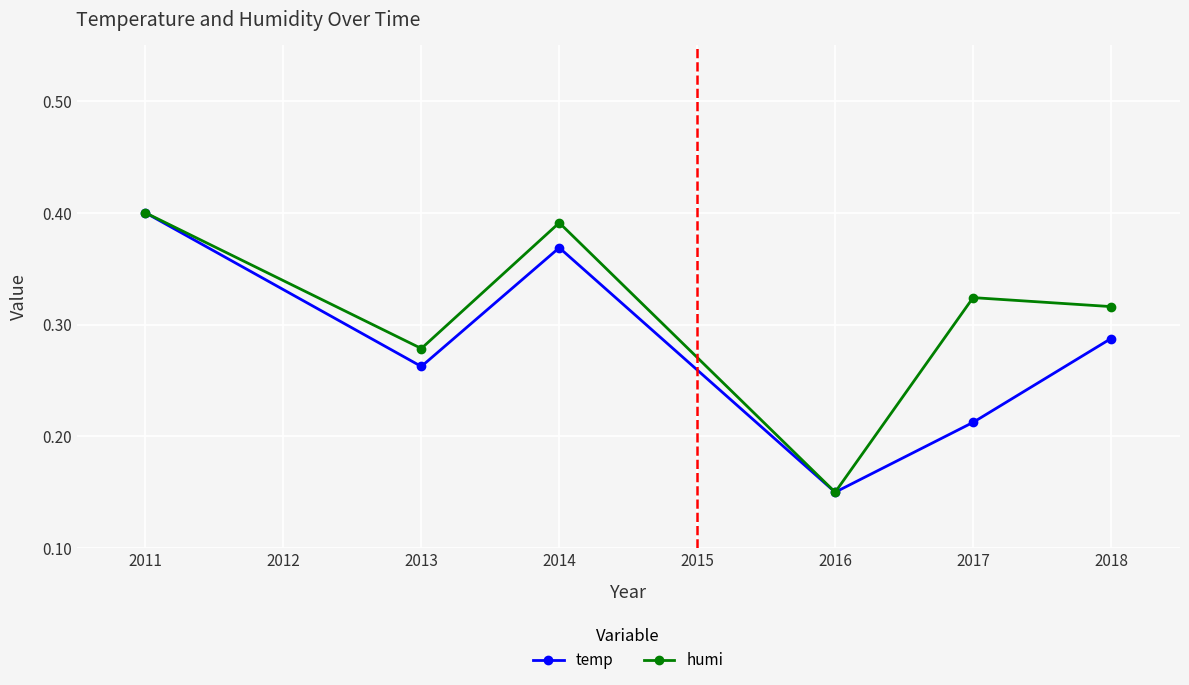

The temp series shows 0.0 at 2016. True or false?

False